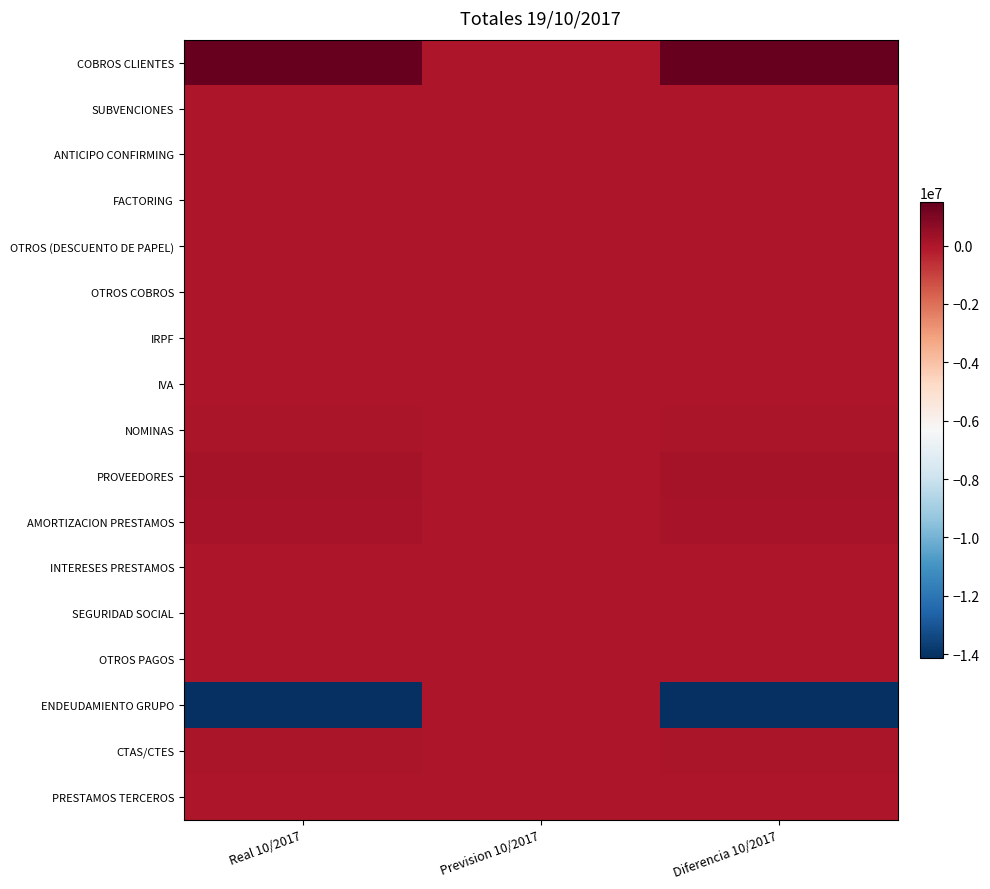

Between Real 10/2017 and Prevision 10/2017, which series saw the biggest shift?

ENDEUDAMIENTO GRUPO